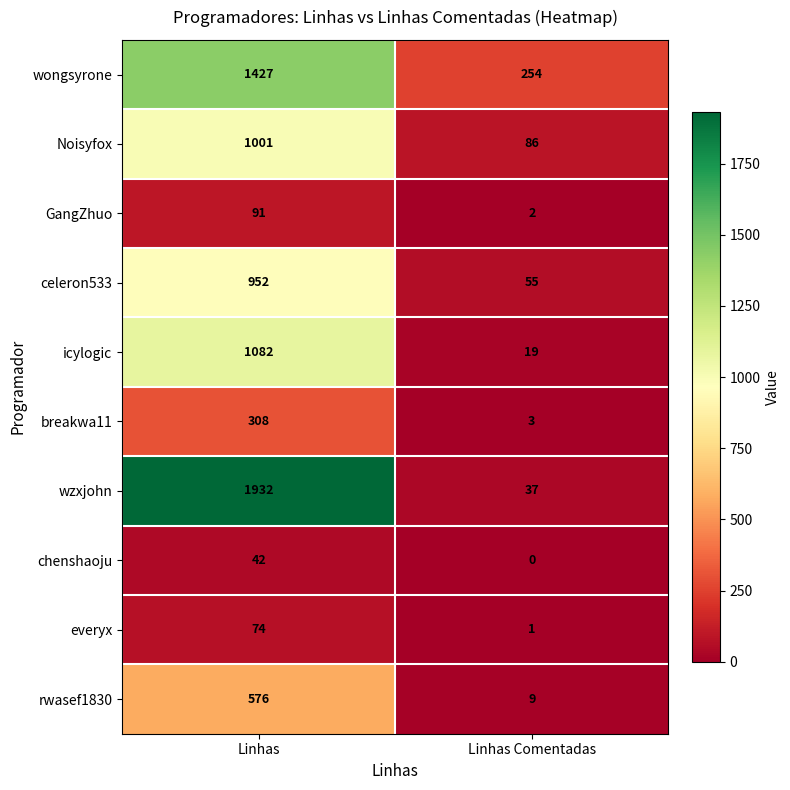

What is the maximum value shown in the chart?

1932